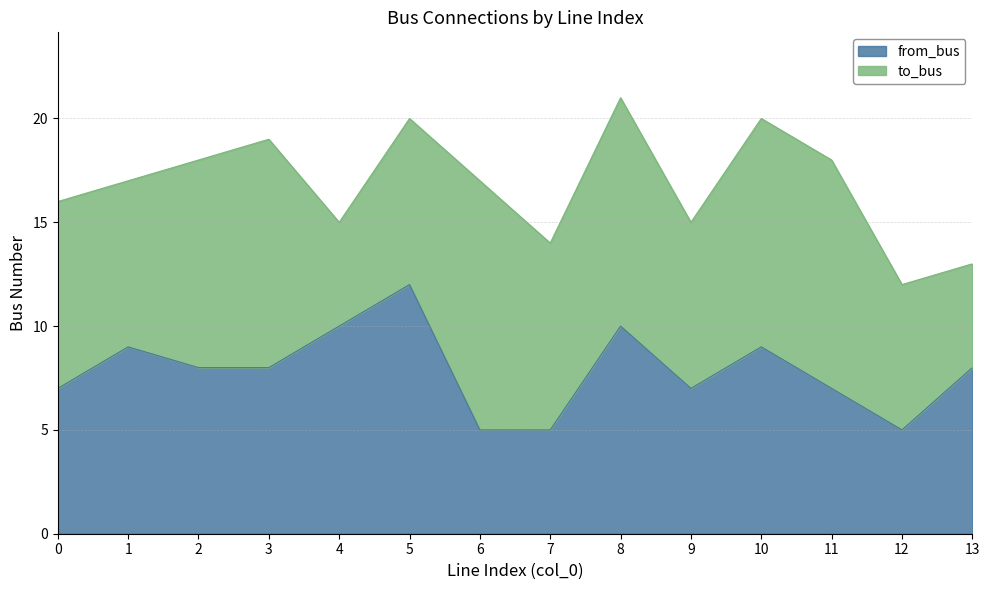

List the labels in order of value, smallest first.

6, 7, 12, 0, 9, 11, 2, 3, 13, 1, 10, 4, 8, 5